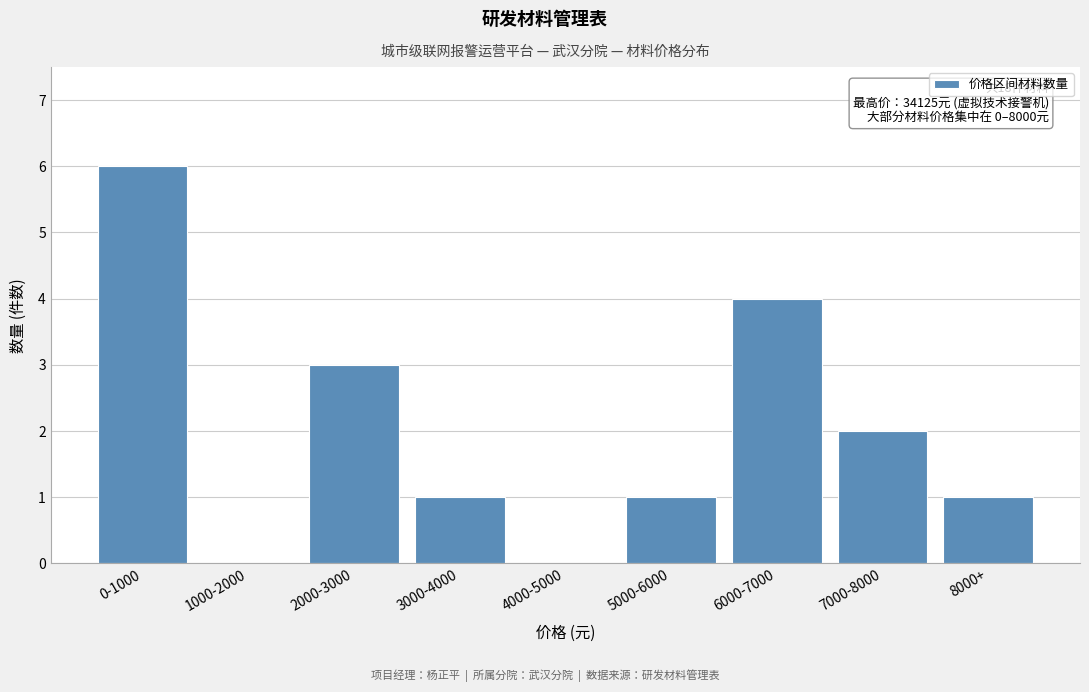

Reading left to right, what are all the values shown in this chart?

0-1000=6	1000-2000=0	2000-3000=3	3000-4000=1	4000-5000=0	5000-6000=1	6000-7000=4	7000-8000=2	8000+=1